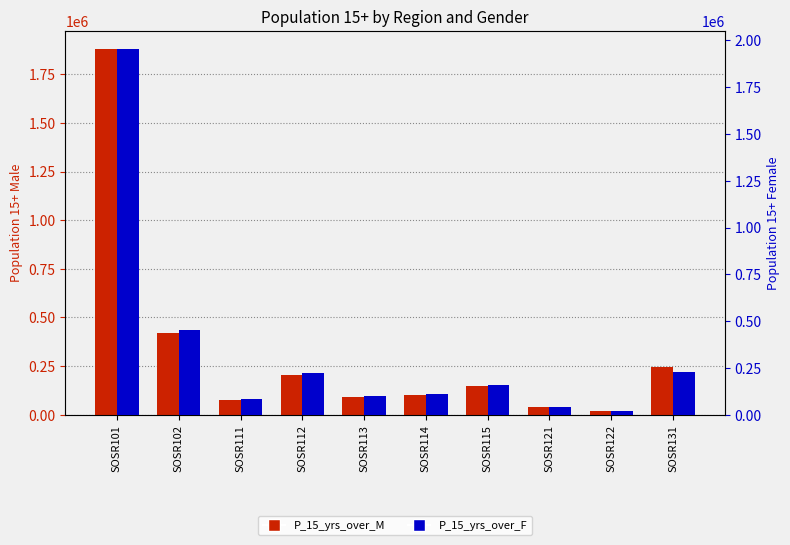

Between SOSR102 and SOSR111, which series saw the biggest shift?

P_15_yrs_over_F